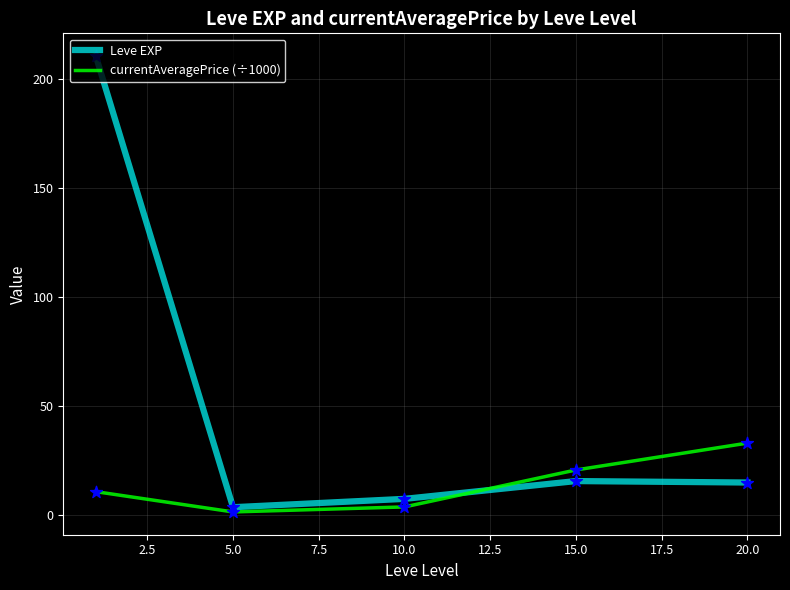

What are all the series names shown in the legend?

Leve EXP, currentAveragePrice (÷1000)